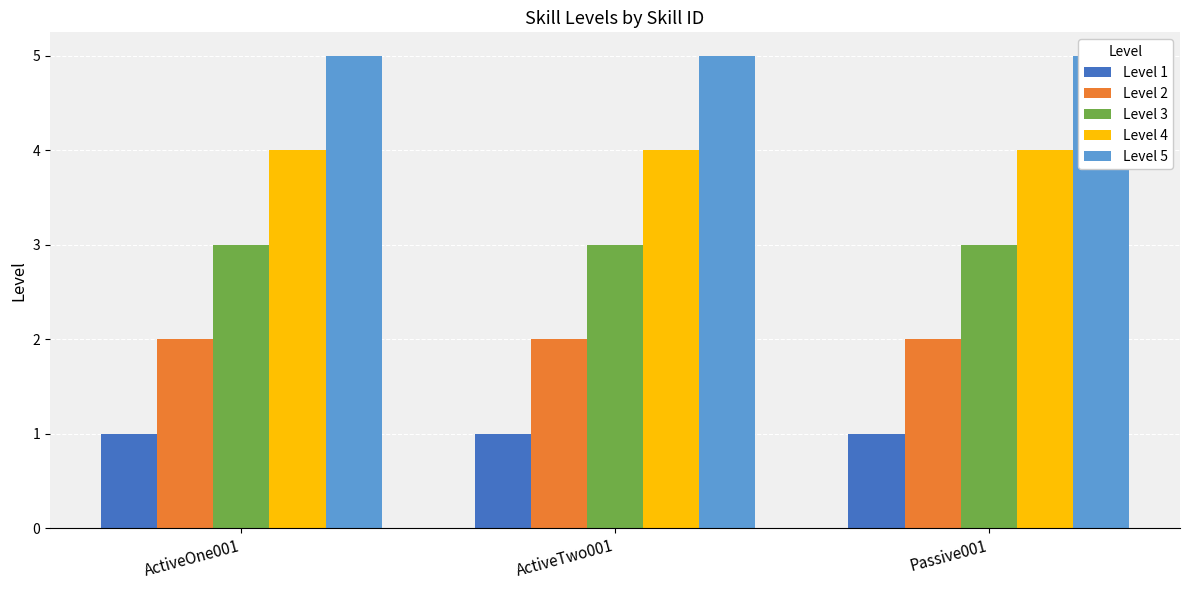

The Level 3 series shows 3 at Passive001. True or false?

True